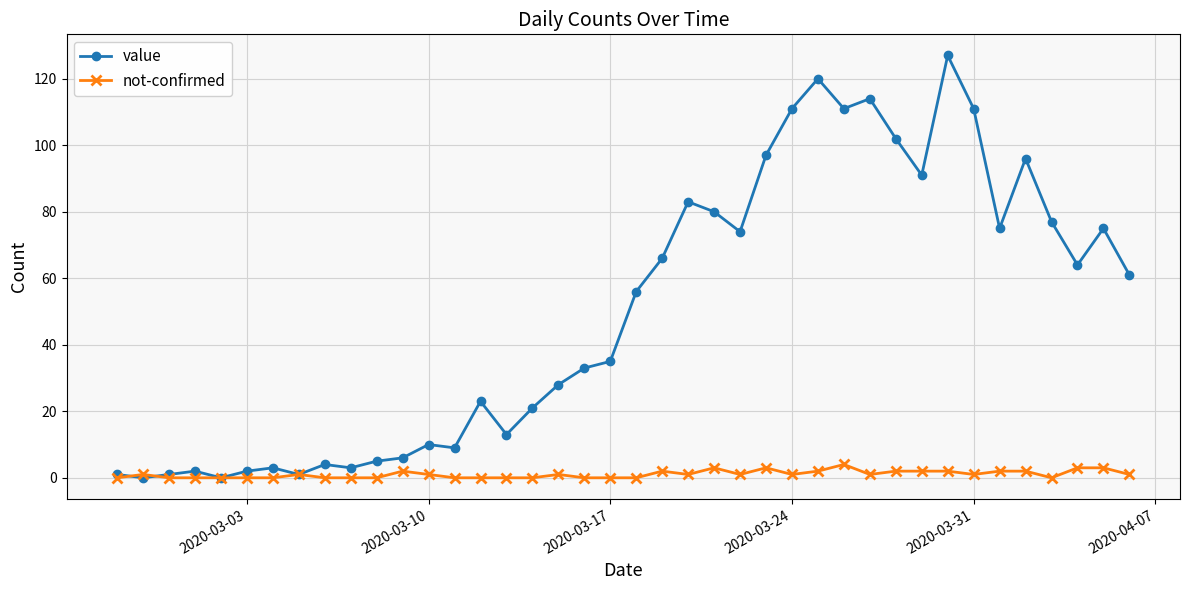

Which series has the widest spread of values?

value